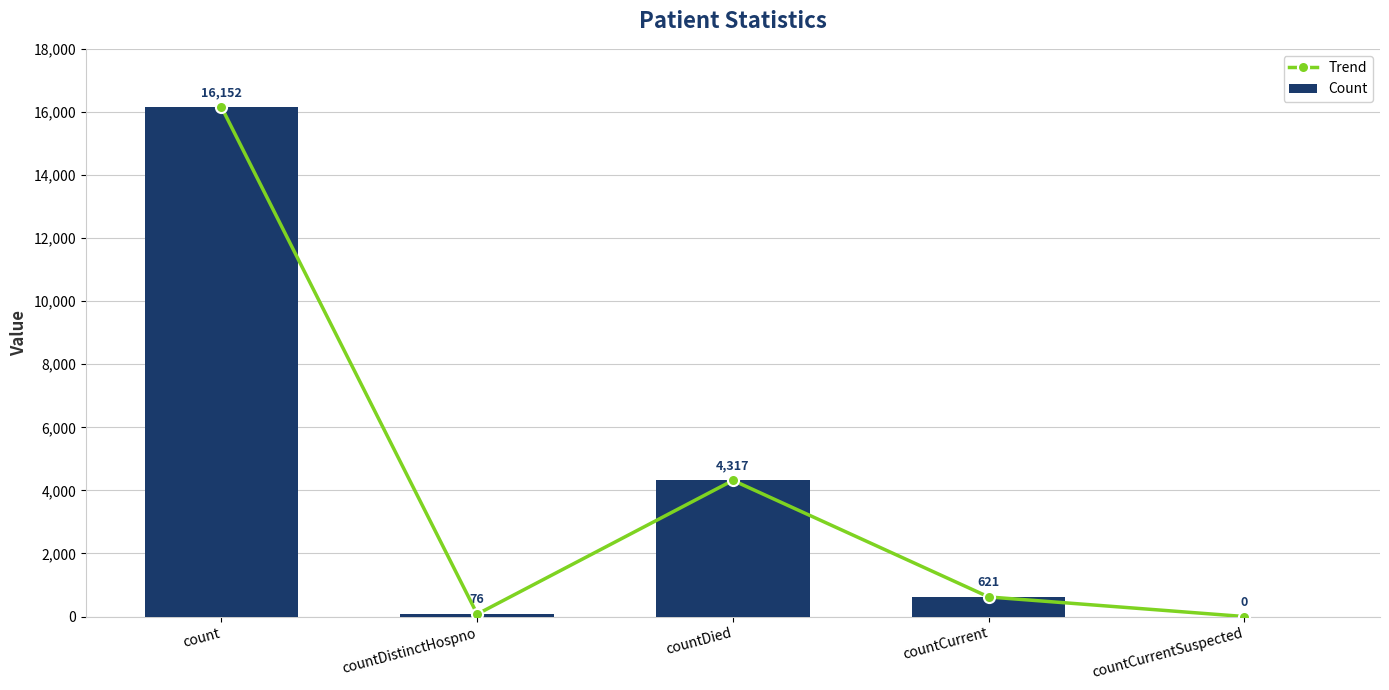

At which label does Trend reach its minimum?

countCurrentSuspected